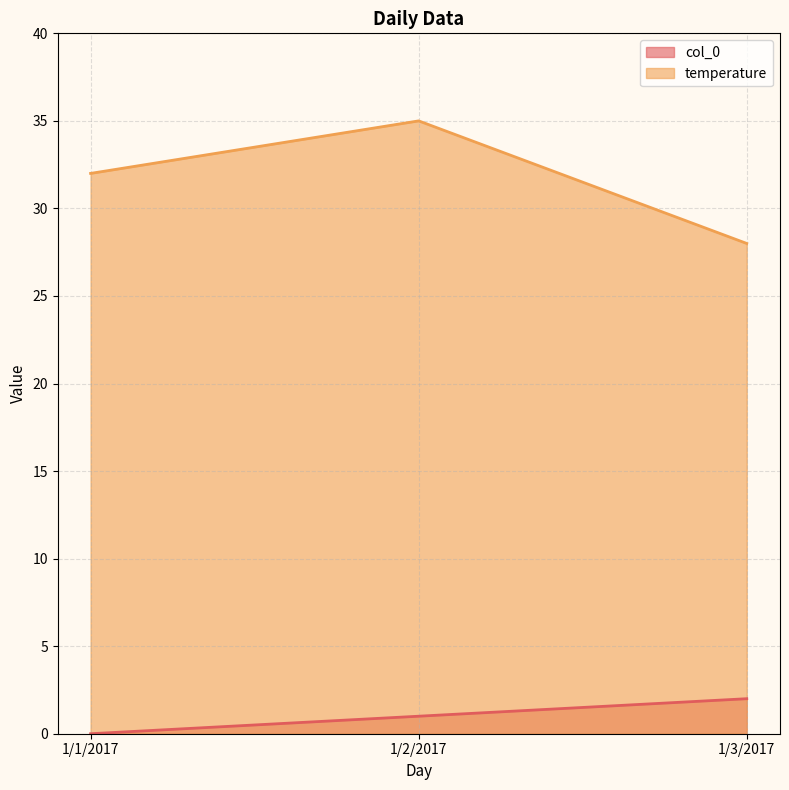

Reading left to right, transcribe all the data shown in this chart.

col_0: 0	1	2
temperature: 32	35	28